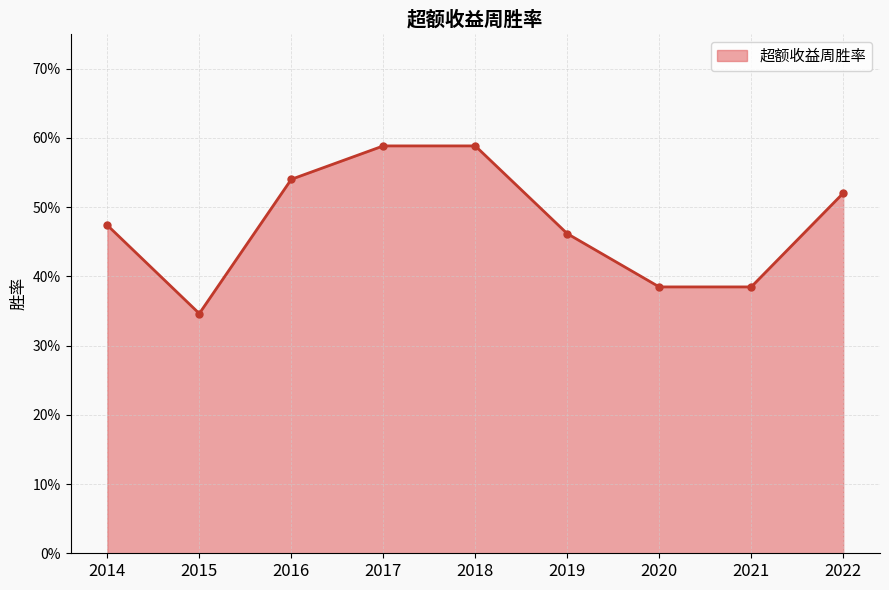

Does the chart have visible grid lines?

Yes